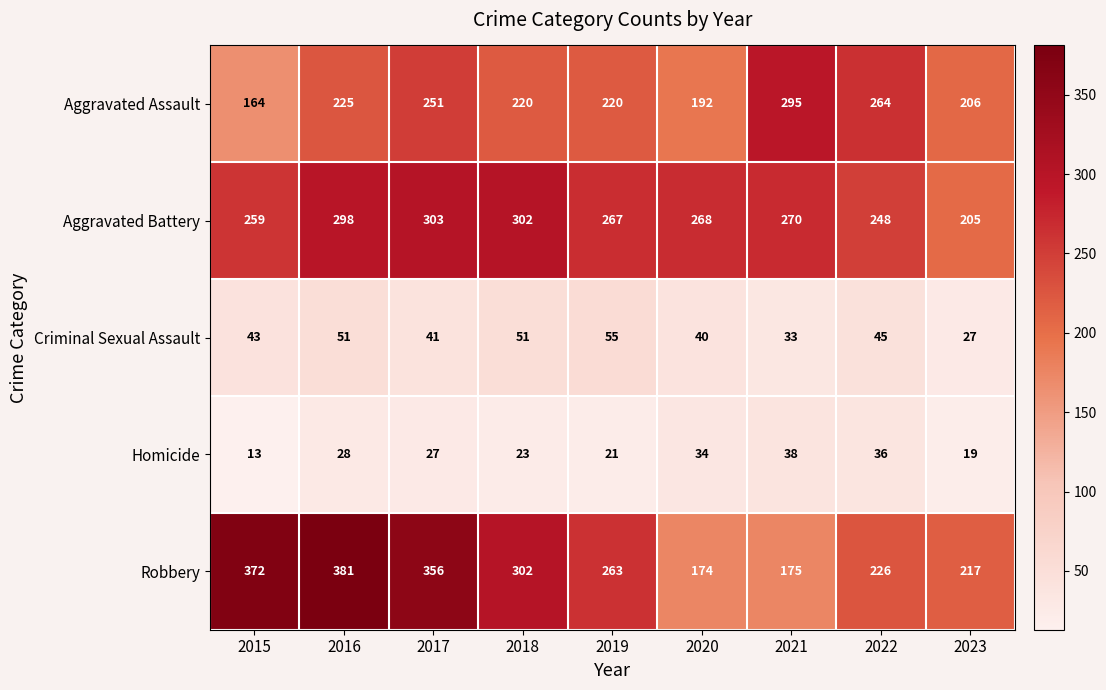

Between 2017 and 2023, which series saw the biggest shift?

Robbery